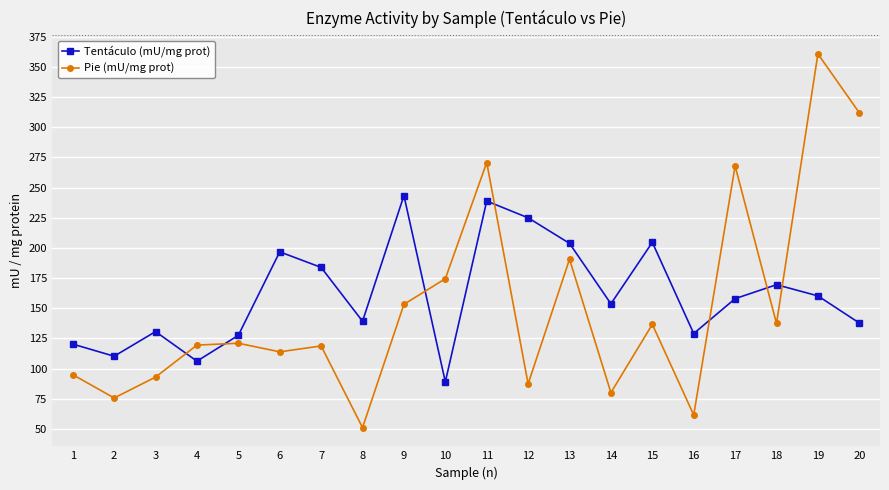

List the series in order of their peak value, highest first.

Pie (mU/mg prot), Tentáculo (mU/mg prot)